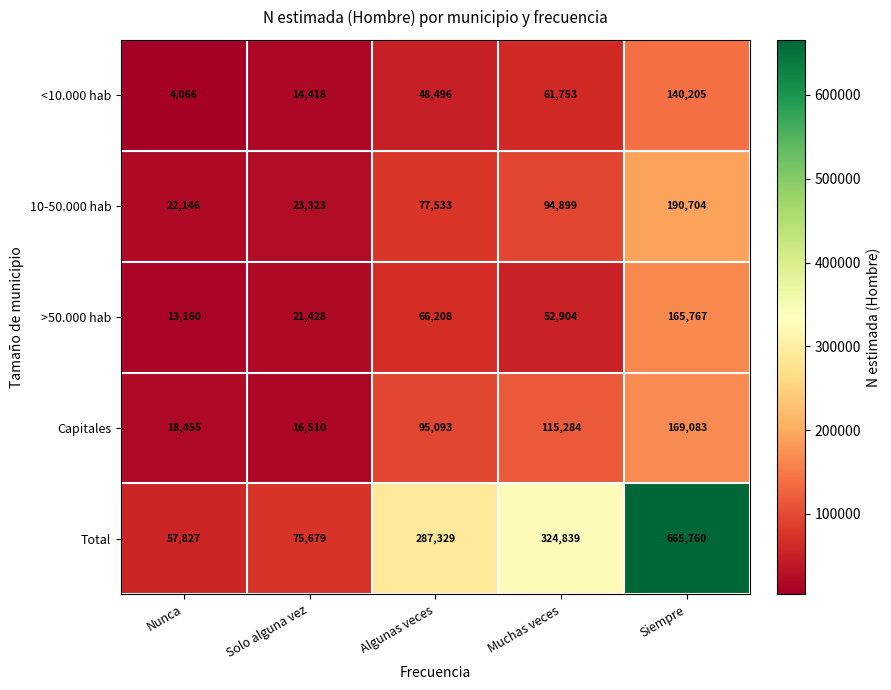

Reading left to right, list all the values displayed in this chart.

<10.000 hab: Nunca=4066	Solo alguna vez=14418	Algunas veces=48496	Muchas veces=61753	Siempre=140205
10-50.000 hab: Nunca=22146	Solo alguna vez=23323	Algunas veces=77533	Muchas veces=94899	Siempre=190704
>50.000 hab: Nunca=13160	Solo alguna vez=21428	Algunas veces=66208	Muchas veces=52904	Siempre=165767
Capitales: Nunca=18455	Solo alguna vez=16510	Algunas veces=95093	Muchas veces=115284	Siempre=169083
Total: Nunca=57827	Solo alguna vez=75679	Algunas veces=287329	Muchas veces=324839	Siempre=665760